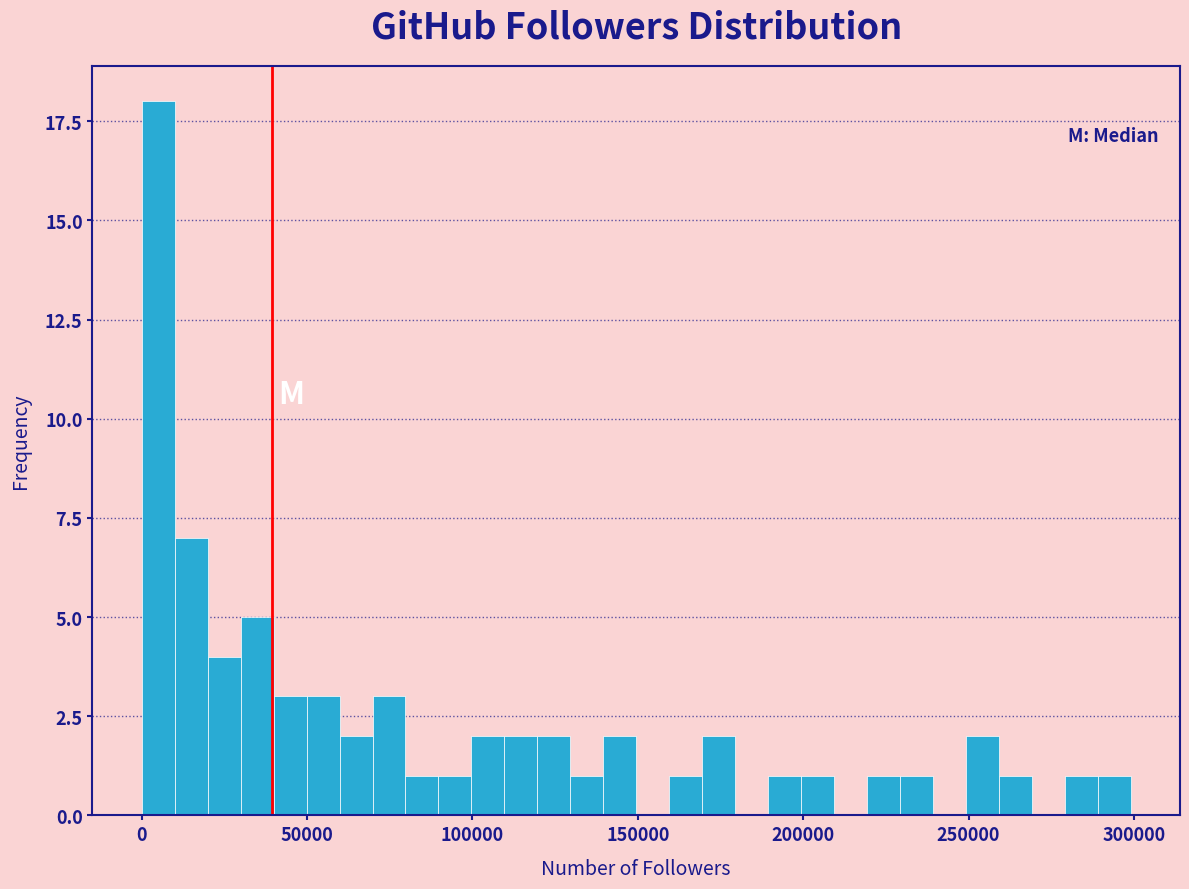

Read against the x-axis, roughly where is the centre of the tallest bar?

5000